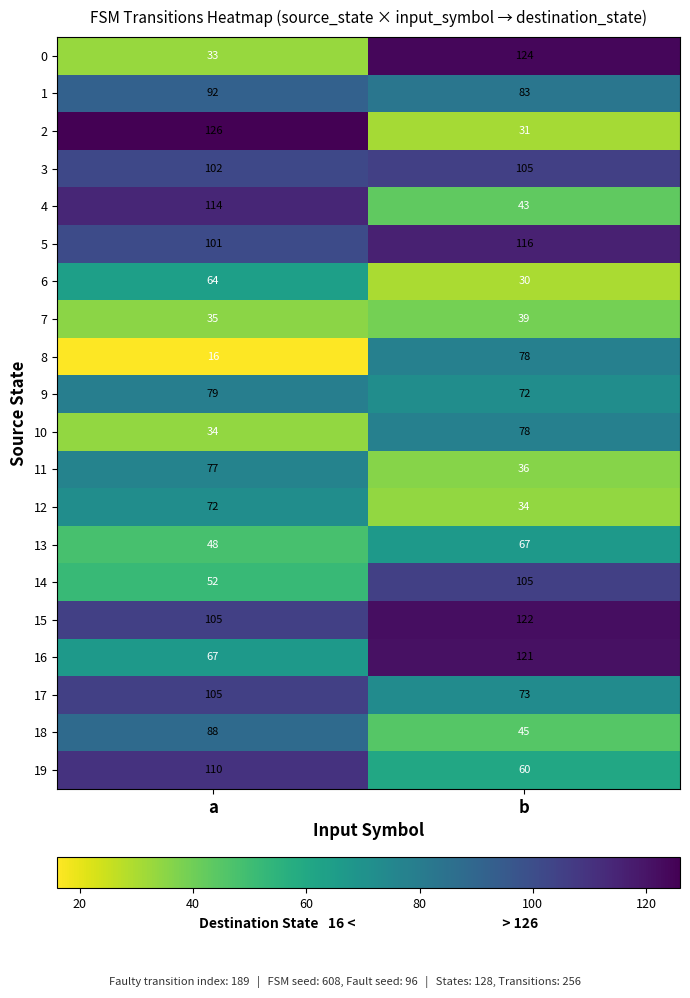

The 8 series shows 6 at a. True or false?

False